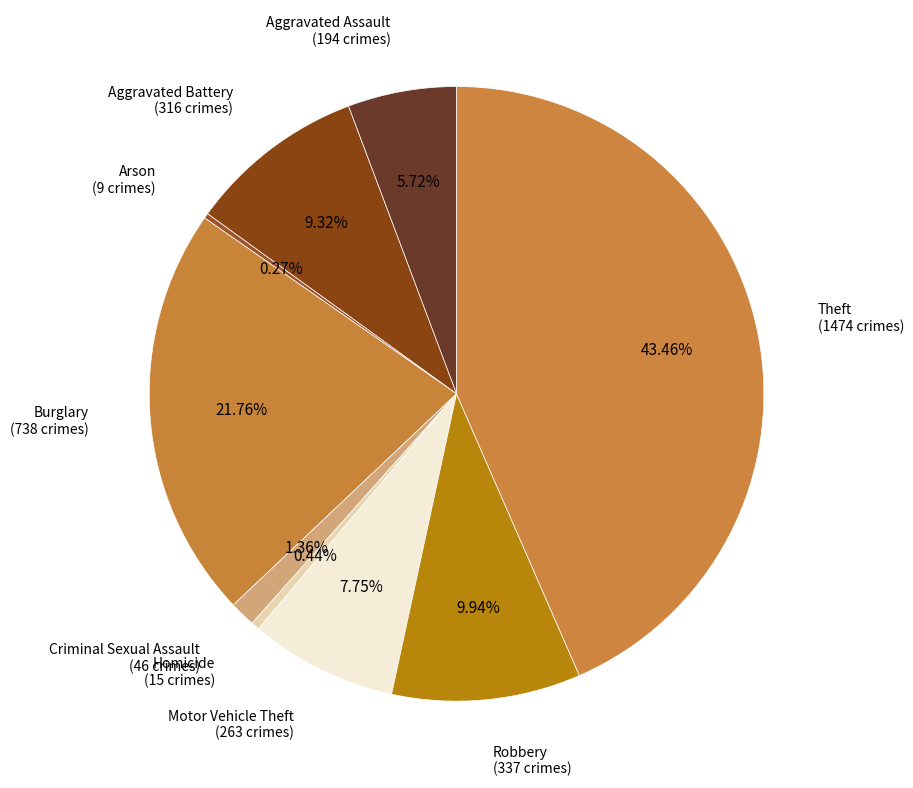

Does Theft (1474 crimes) account for over 50% of the chart?

No